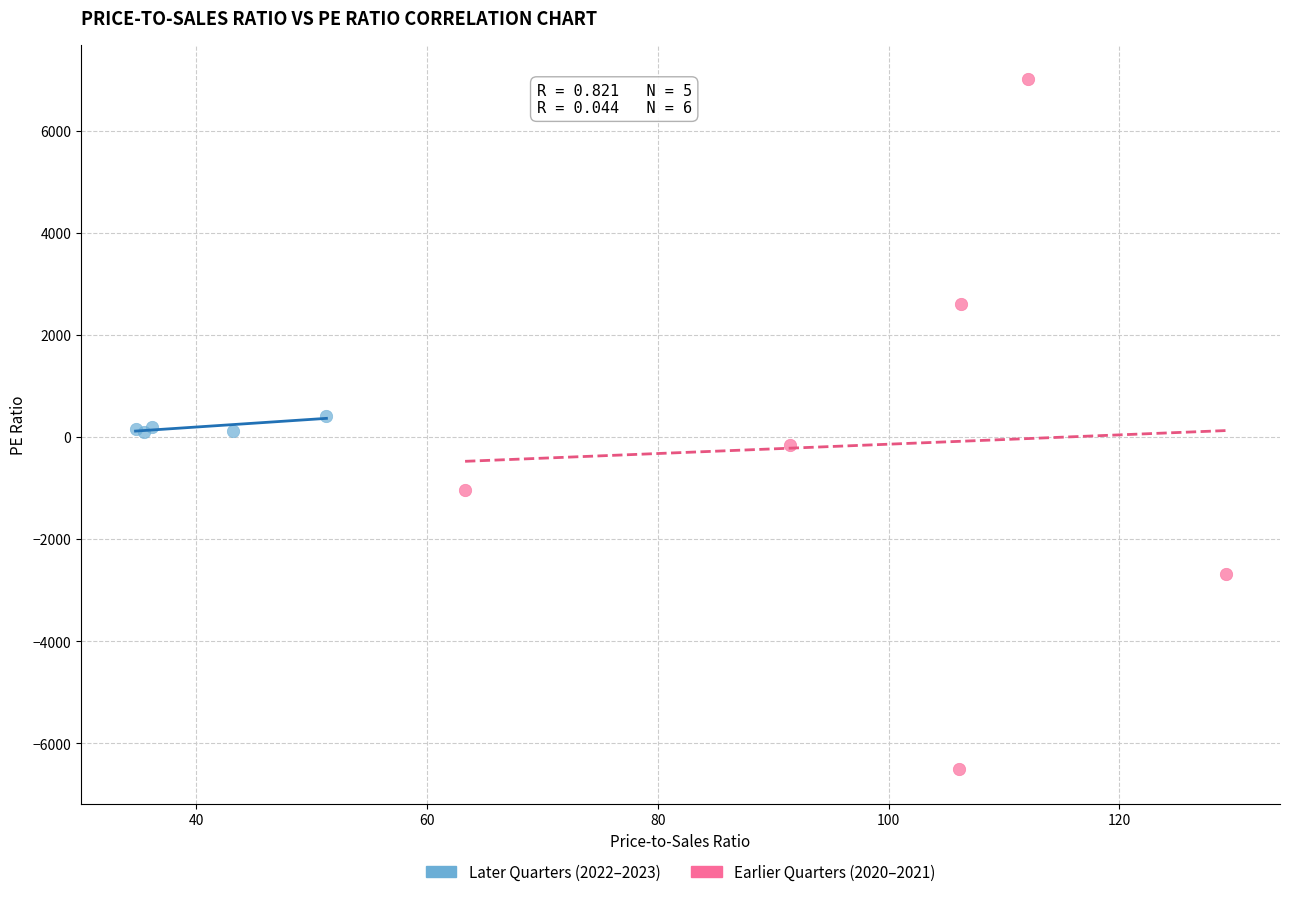

Which series contains the lowest Y value?

Earlier Quarters (2020–2021)